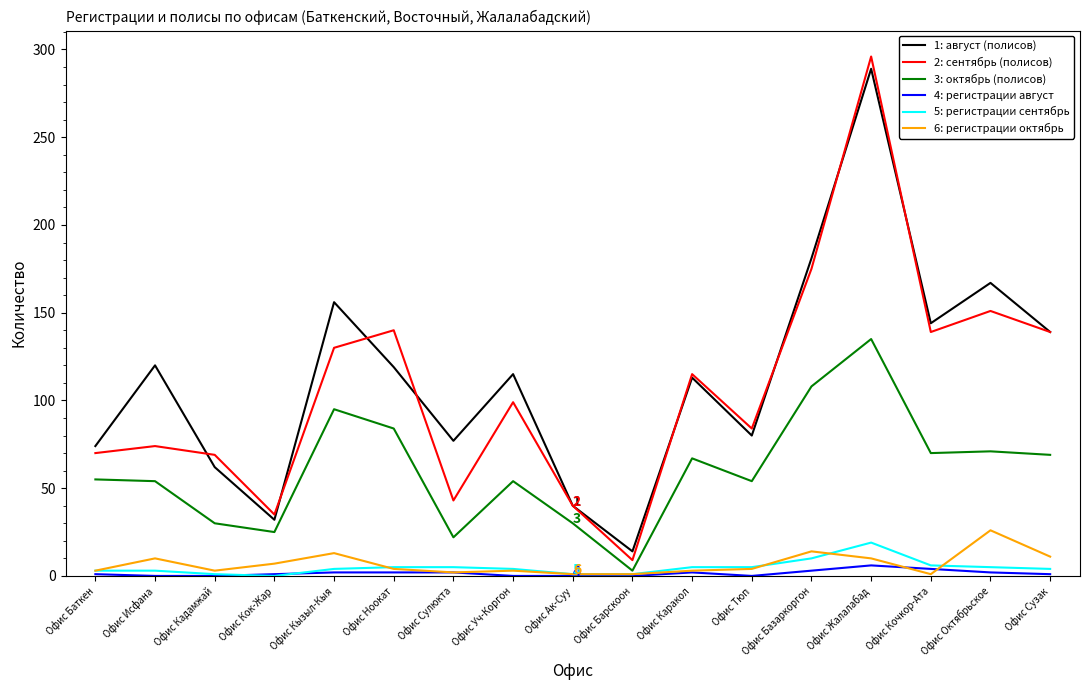

At which category is the sum across all series the highest?

Офис Жалалабад